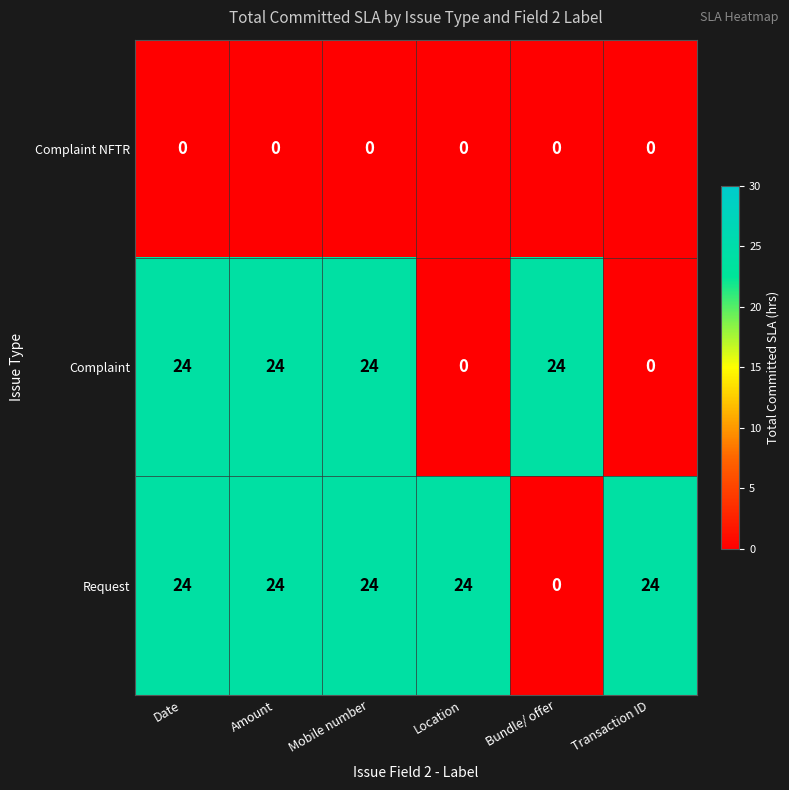

What is the greatest value displayed?

24